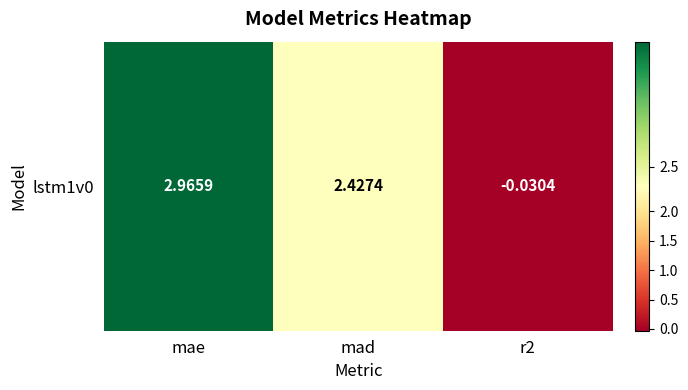

The value at mae is 3.0. True or false?

True